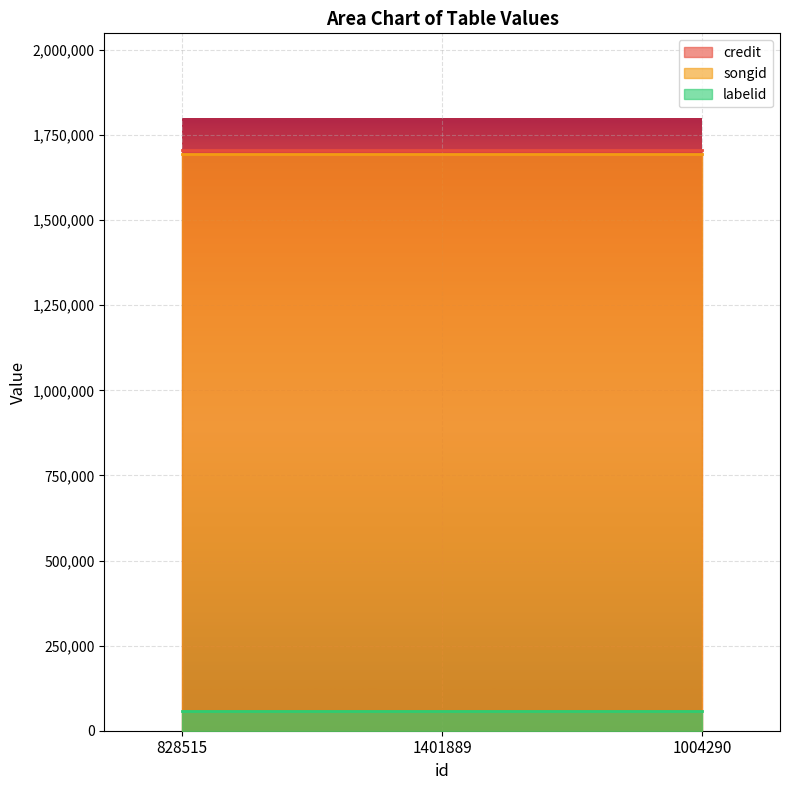

The value of credit at 828515 is 2837781. True or false?

False